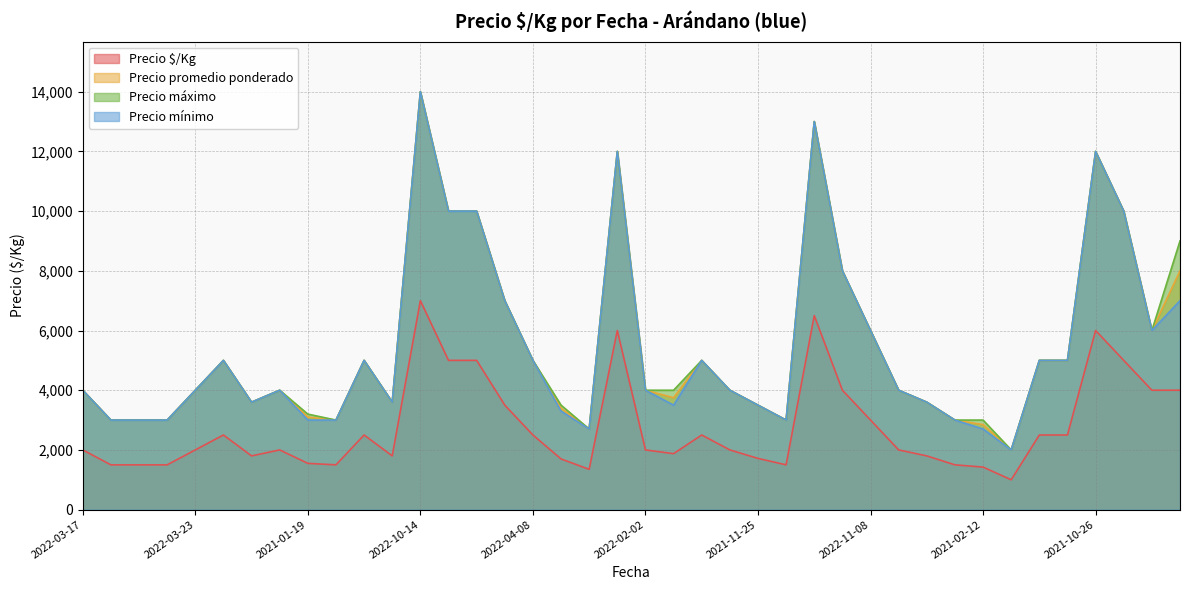

True or false: Precio mínimo and Precio $/Kg cross at least once.

False